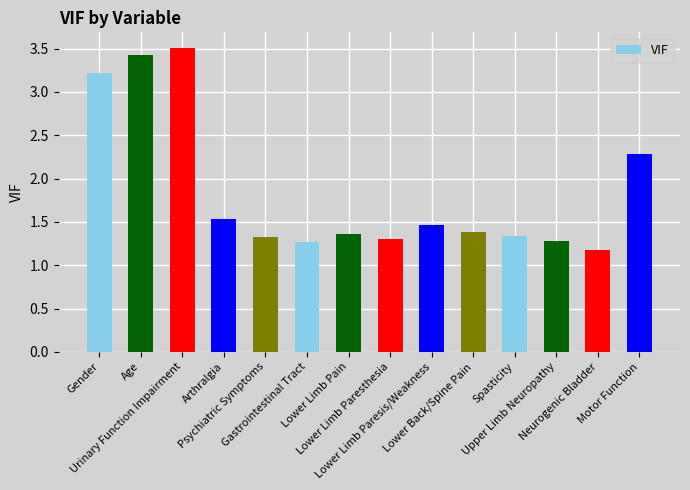

What is the difference between the maximum and minimum values?

2.3